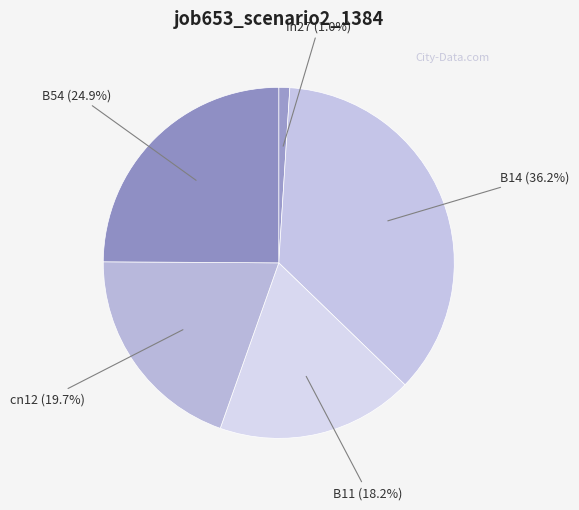

To the nearest percent, what is the average slice percentage?

20%